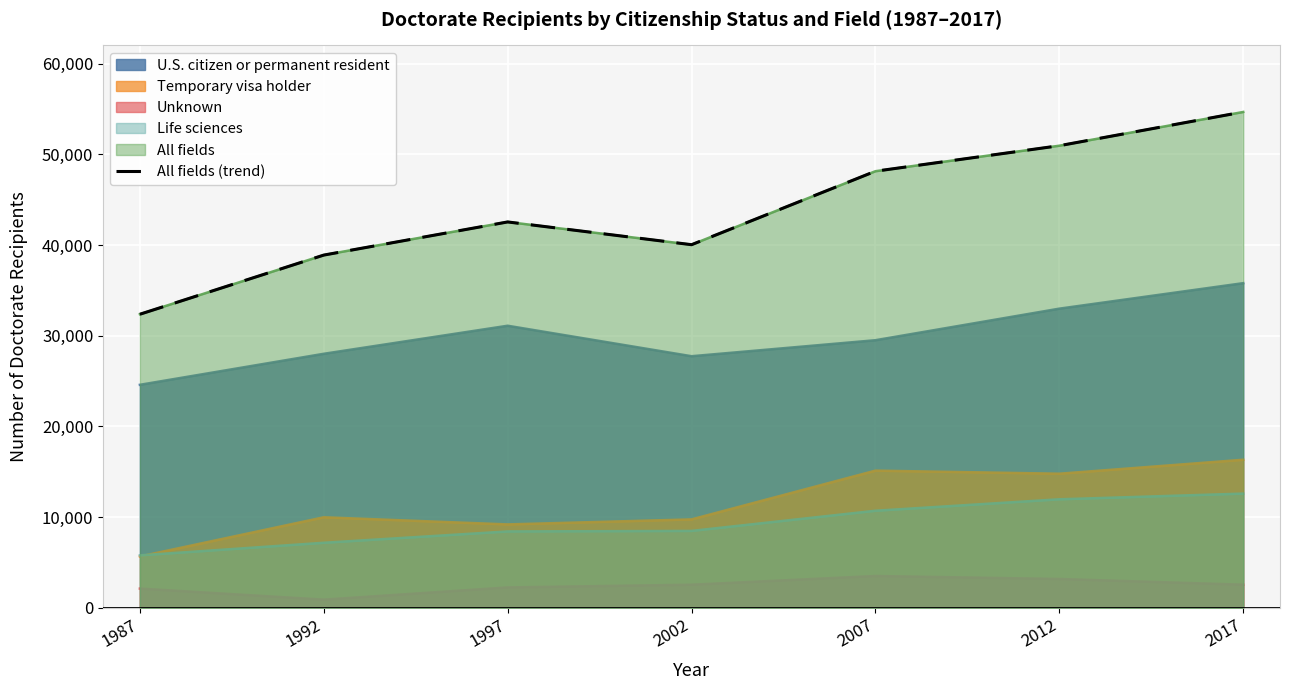

Read the value at 1987, to the nearest 50.

32350